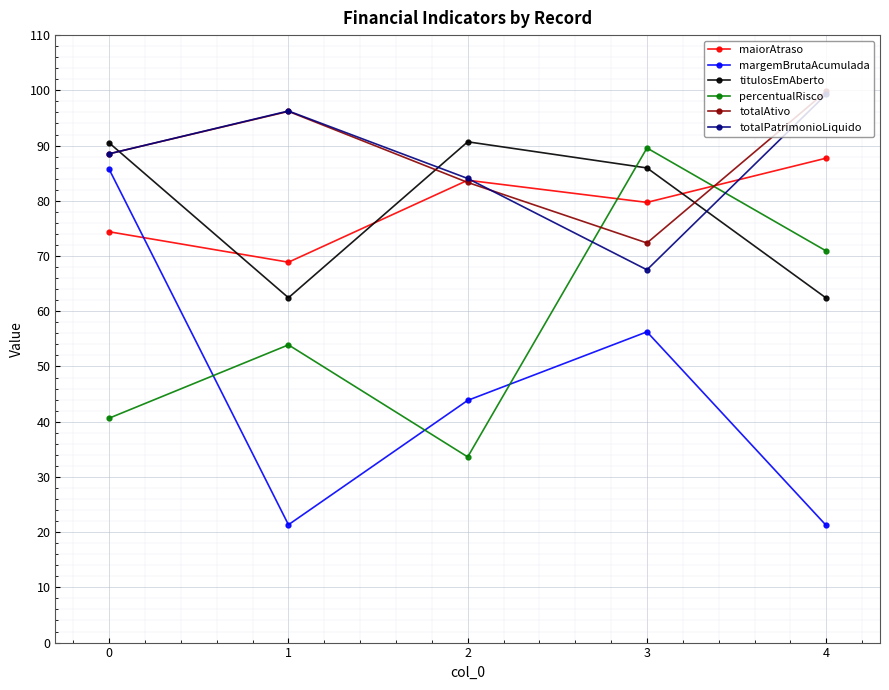

List the labels in order of totalPatrimonioLiquido value, smallest first.

3, 2, 0, 1, 4